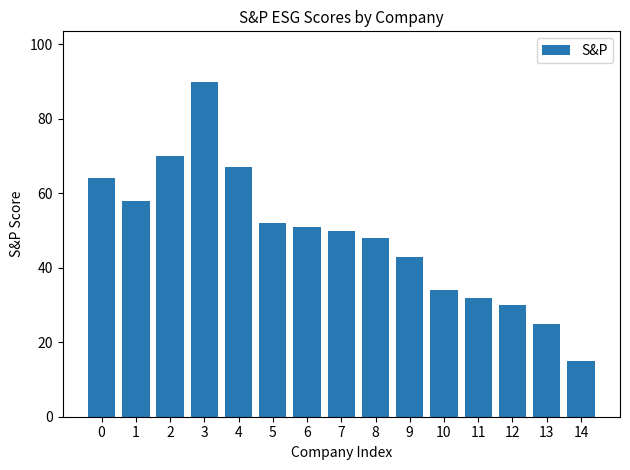

Reading left to right, extract all data points from this chart.

64	58	70	90	67	52	51	50	48	43	34	32	30	25	15